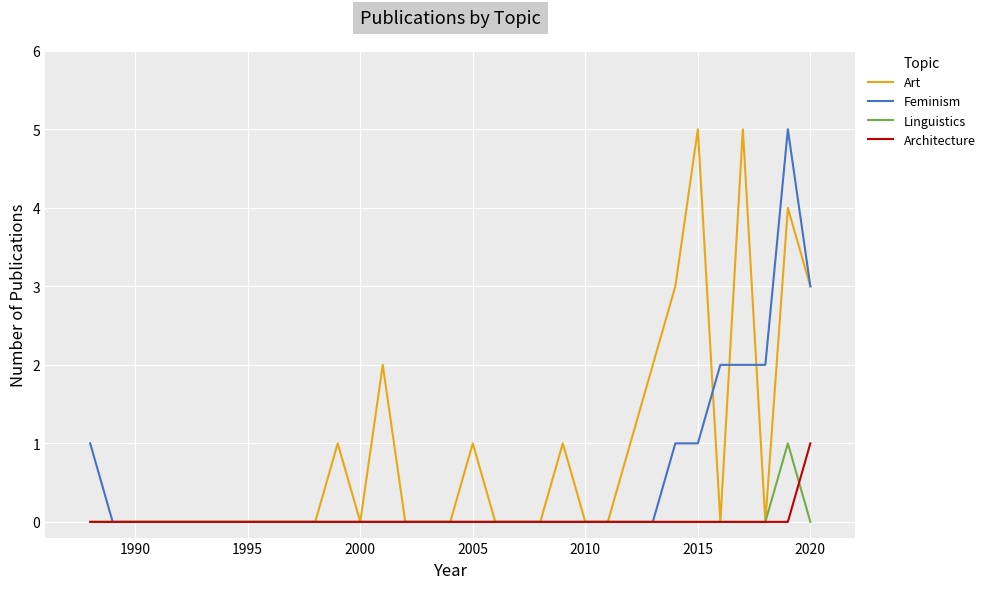

What is the difference between the maximum and minimum values in the Linguistics series?

1